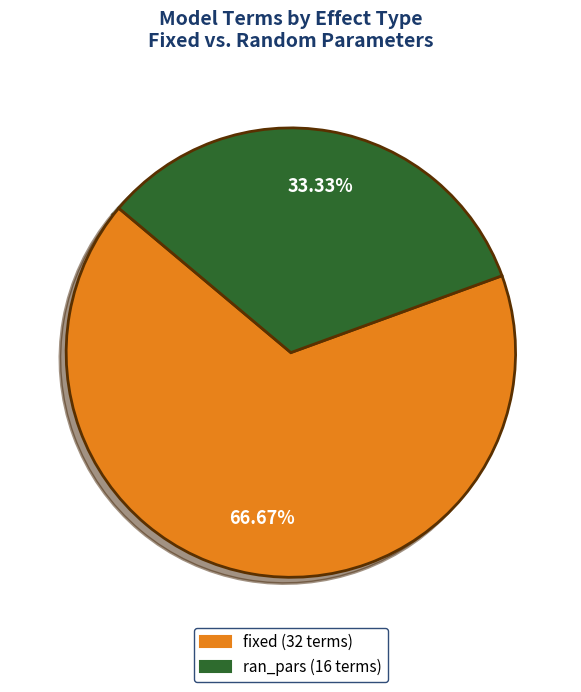

Which category has the smallest portion of the pie?

ran_pars